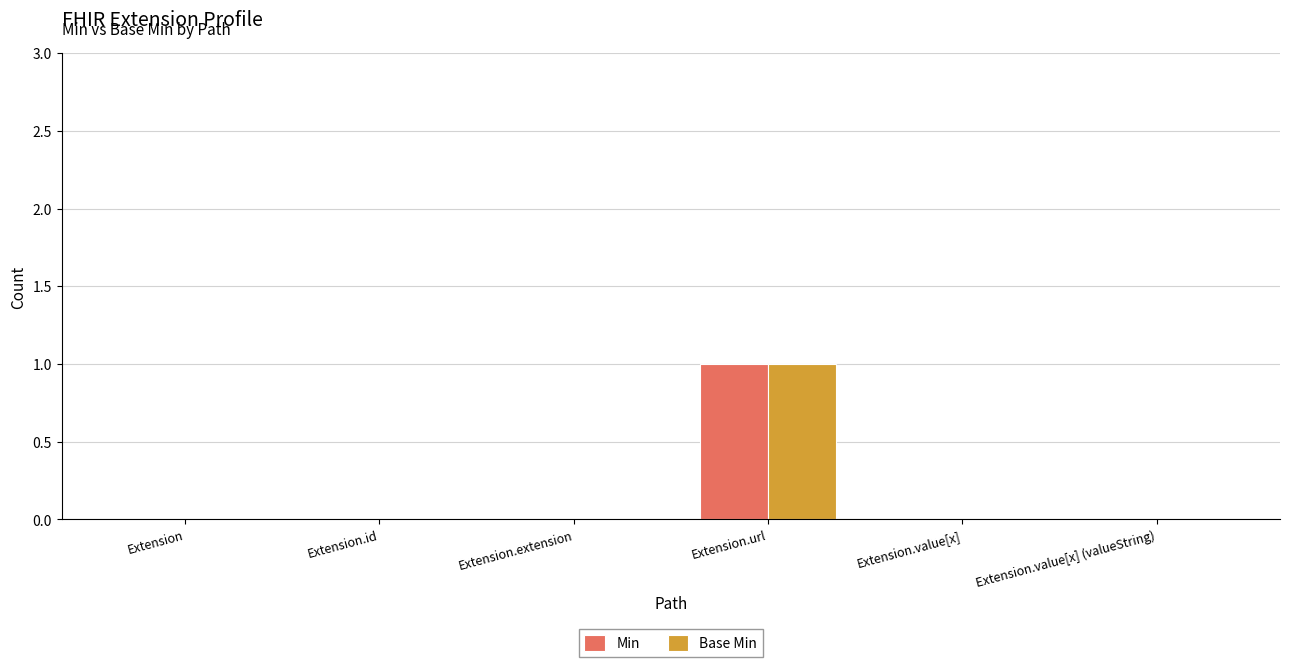

True or false: Min has a value of -1 at Extension.value[x].

False